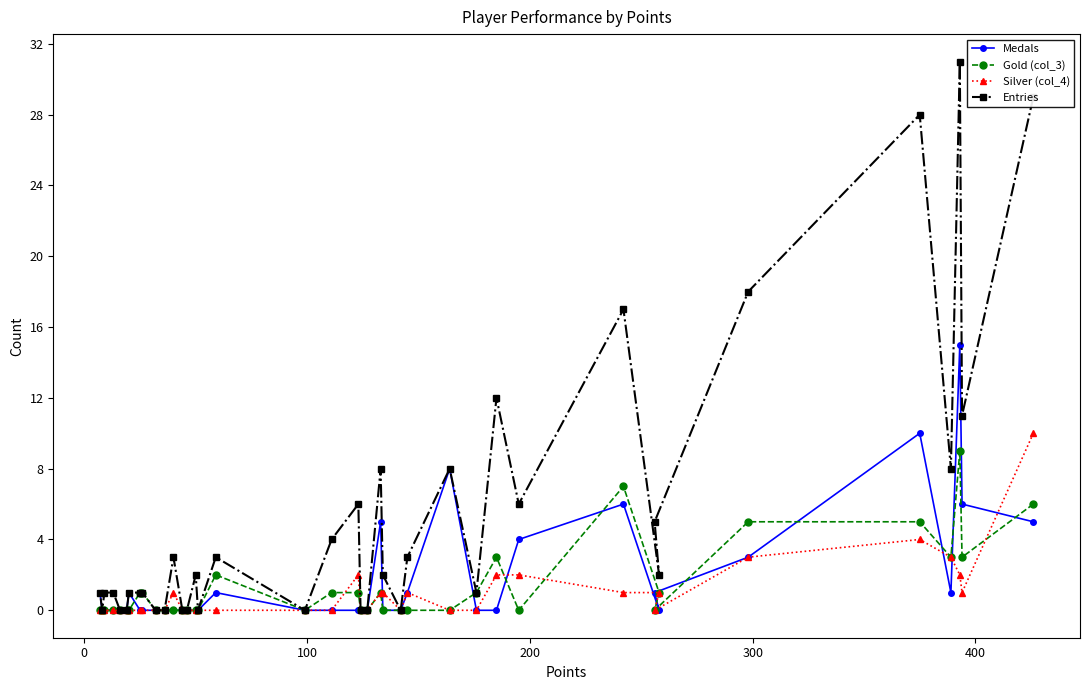

True or false: Entries and Gold (col_3) cross at least once.

False